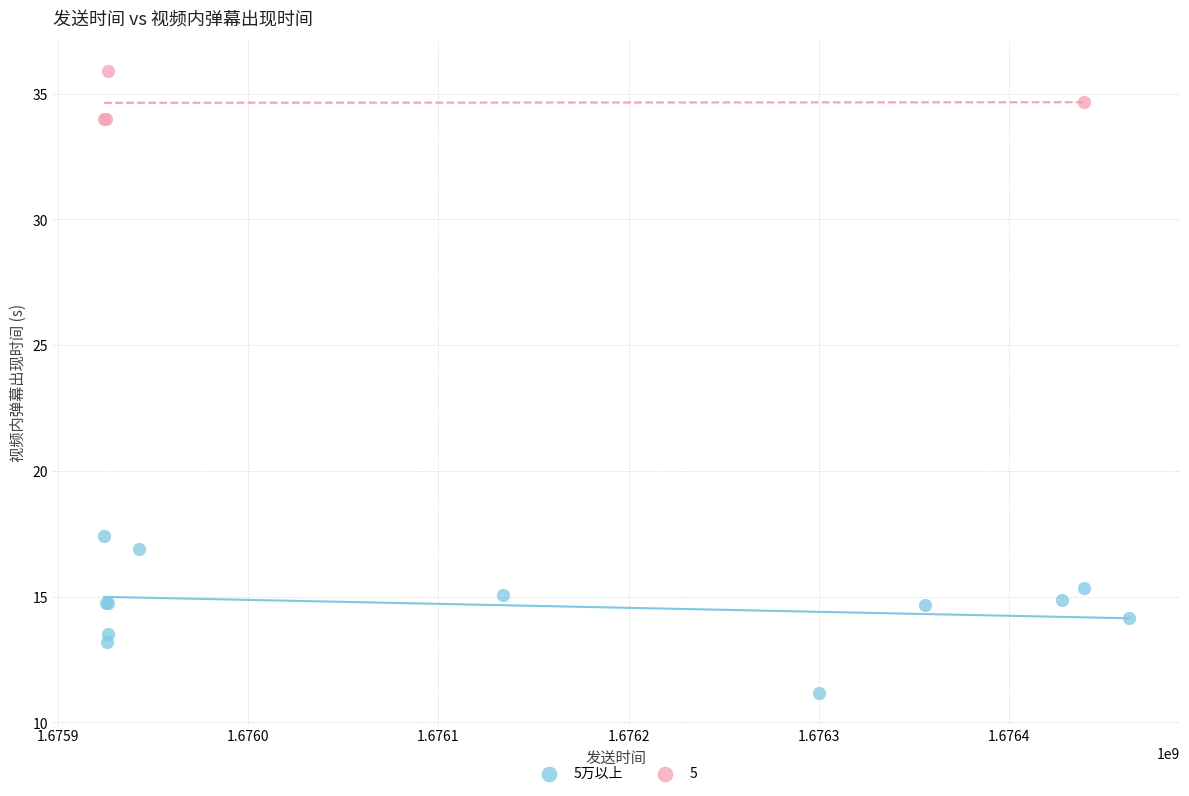

Which series contains the lowest Y value?

5万以上